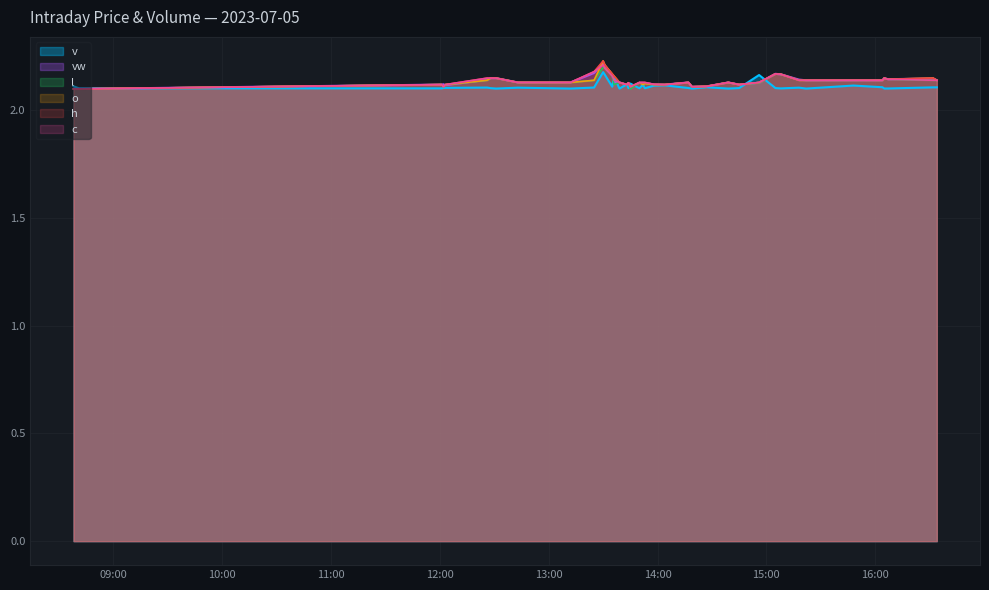

What is the total value across all series at 2023-07-05 12:03?

12.7